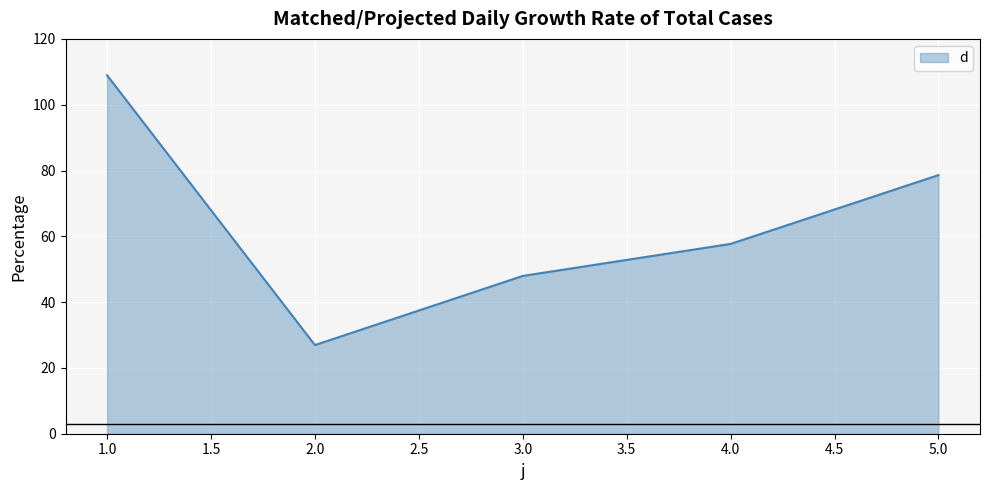

True or false: the data shows 78.6 at 5.0.

True